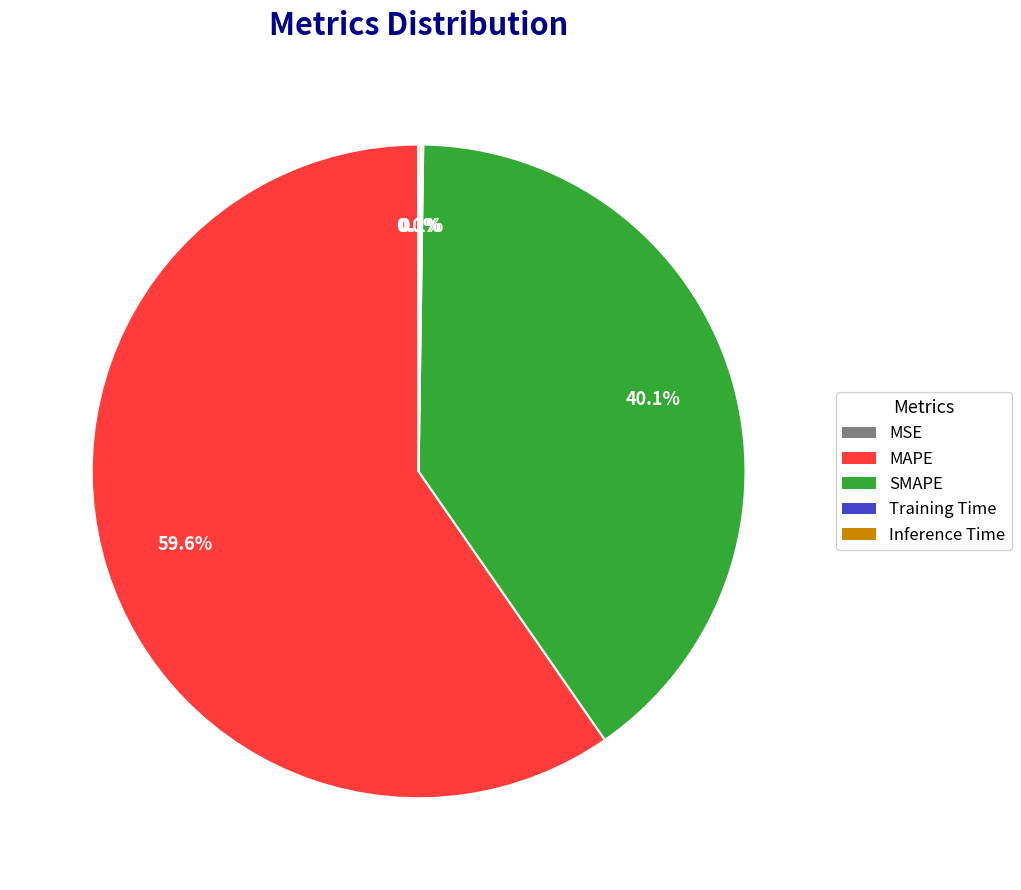

Which slice is the largest?

MAPE